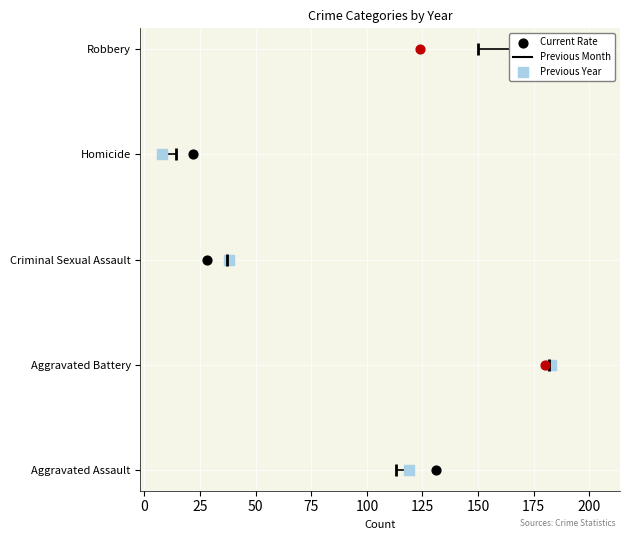

Which series has the largest Y range (max minus min)?

Previous Year